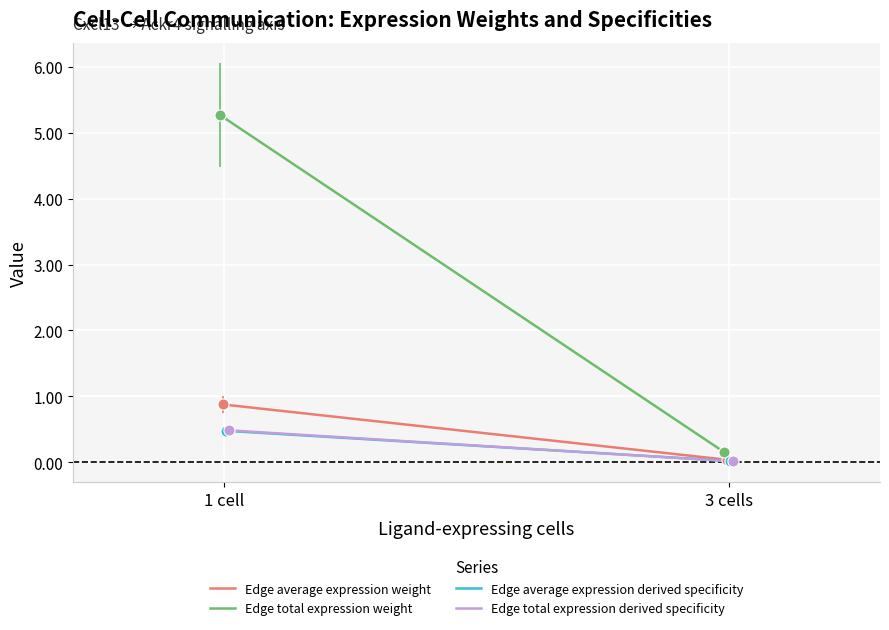

What is the spread (max minus min) of values at 3 cells?

0.1